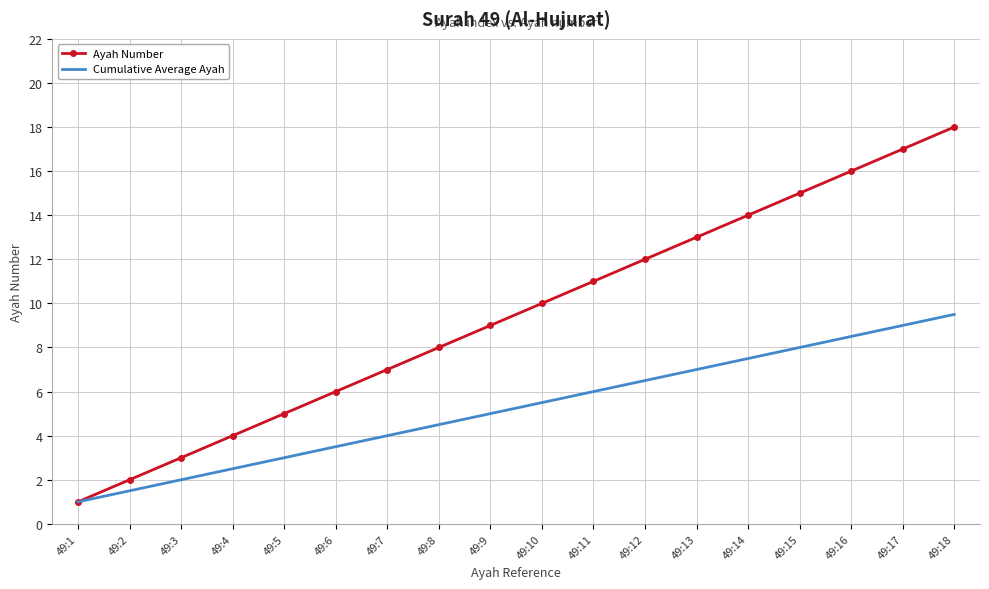

Which series has the widest spread of values?

Ayah Number